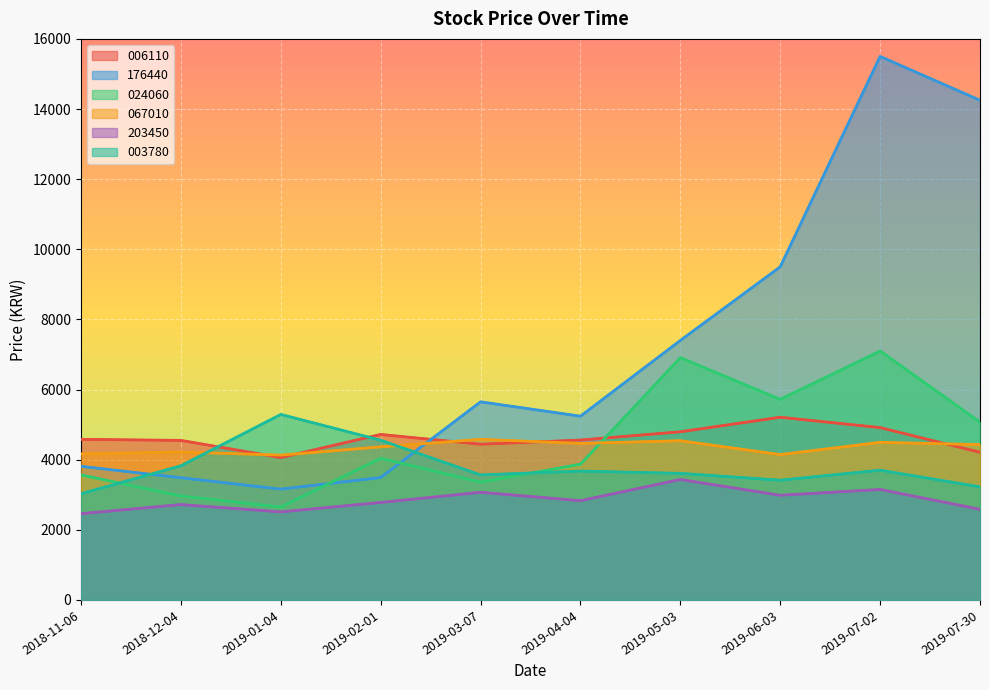

What is the greatest value displayed?

15500